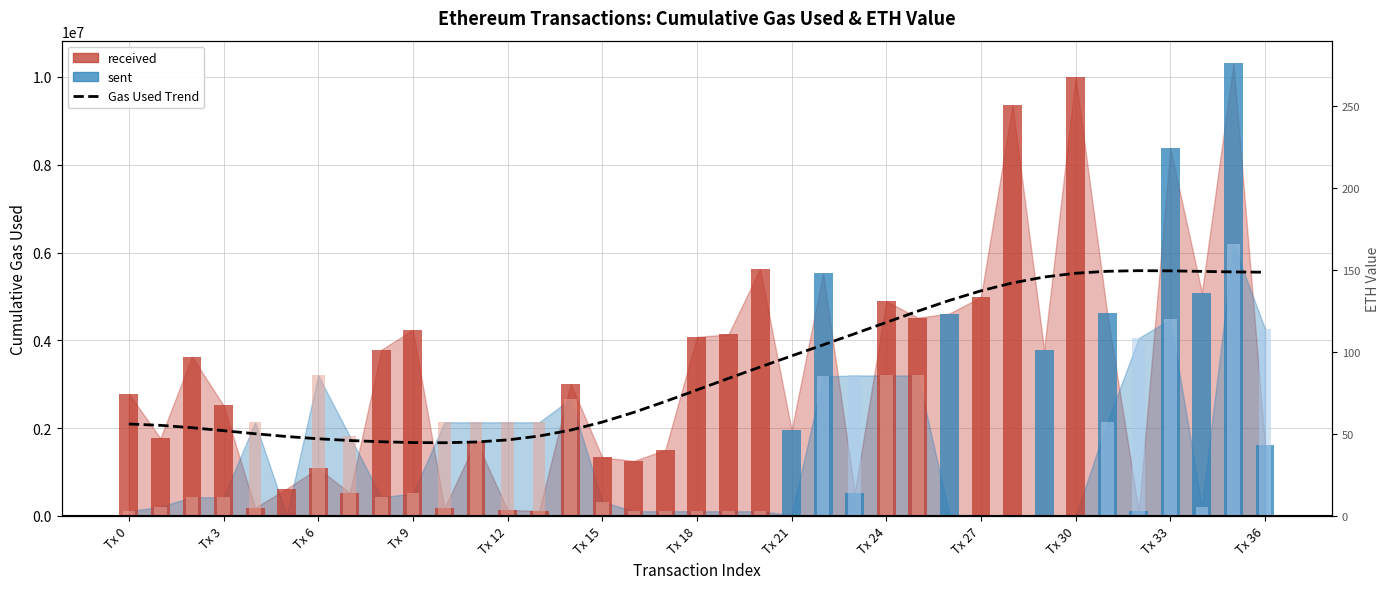

Count the number of categories in the chart.

37